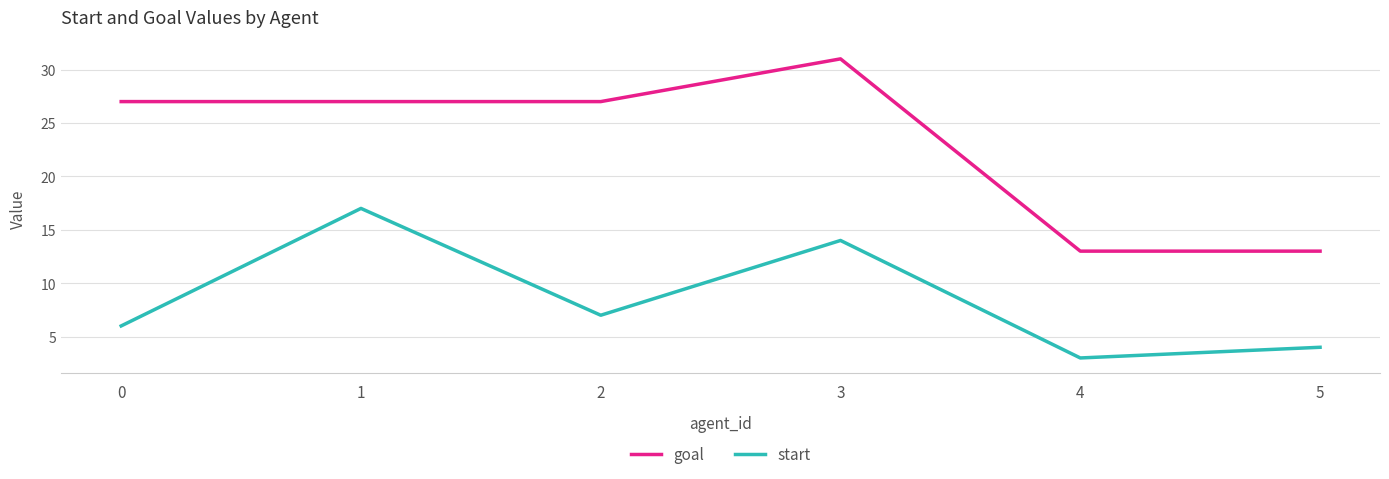

What is the difference between the second highest and second lowest values in the start series?

10